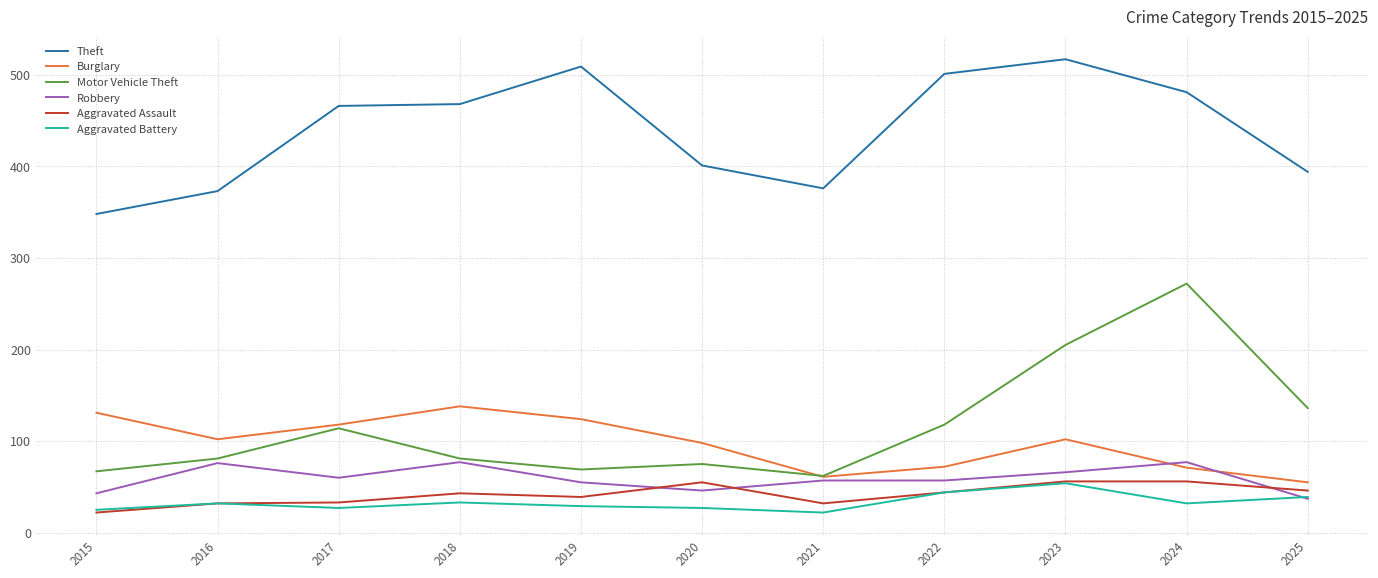

Which series changed the most between 2017 and 2025?

Theft